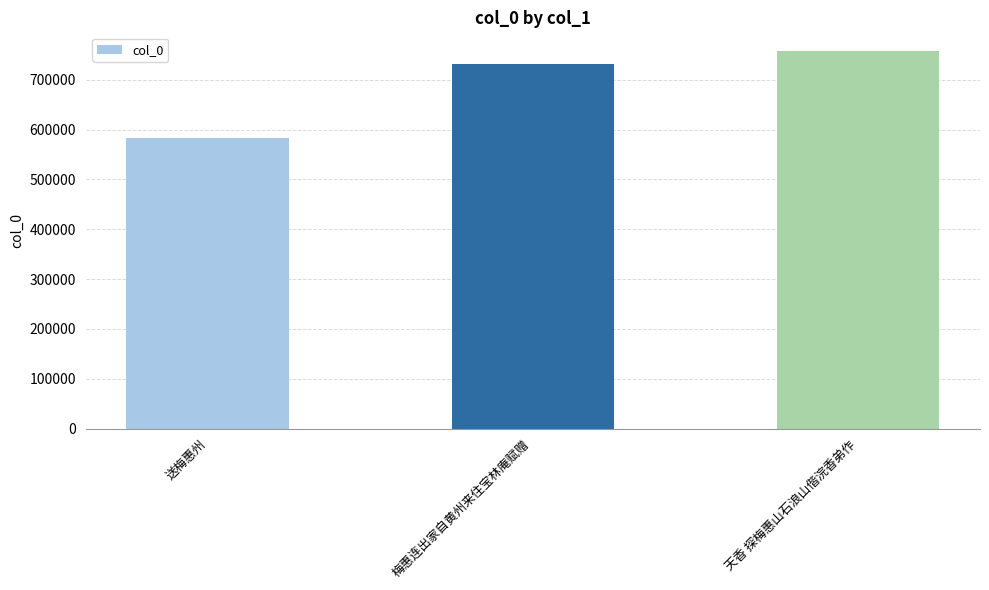

Are the bars grouped side by side (vs. stacked)?

No